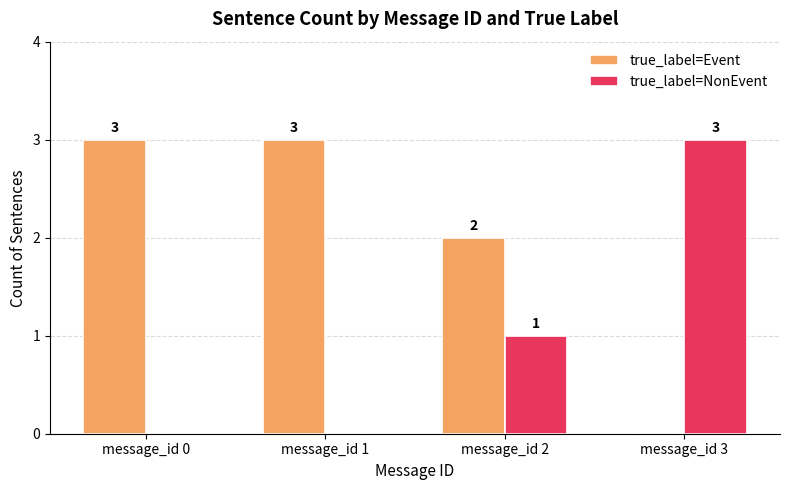

Reading left to right, transcribe all the data shown in this chart.

true_label=Event: message_id 0=3	message_id 1=3	message_id 2=2	message_id 3=0
true_label=NonEvent: message_id 0=0	message_id 1=0	message_id 2=1	message_id 3=3